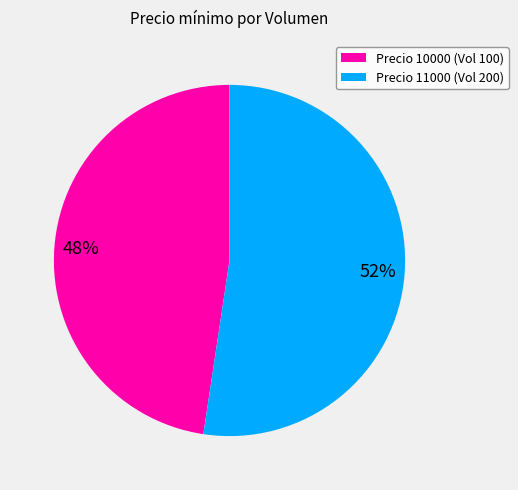

Does Precio 11000 (Vol 200) represent more than half of the total?

Yes